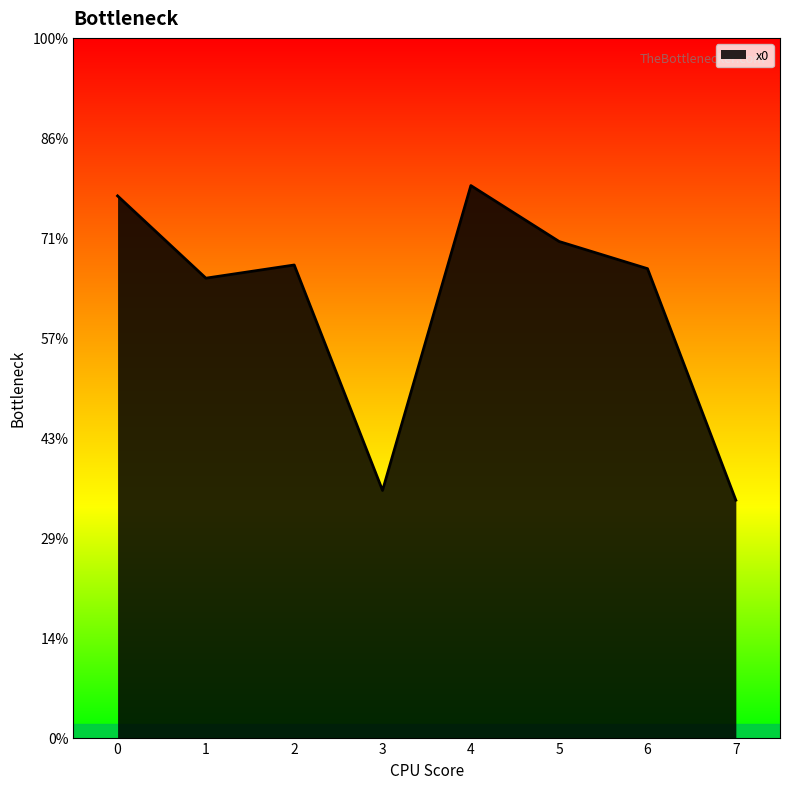

List the labels in order of value, smallest first.

7, 3, 1, 6, 2, 5, 0, 4